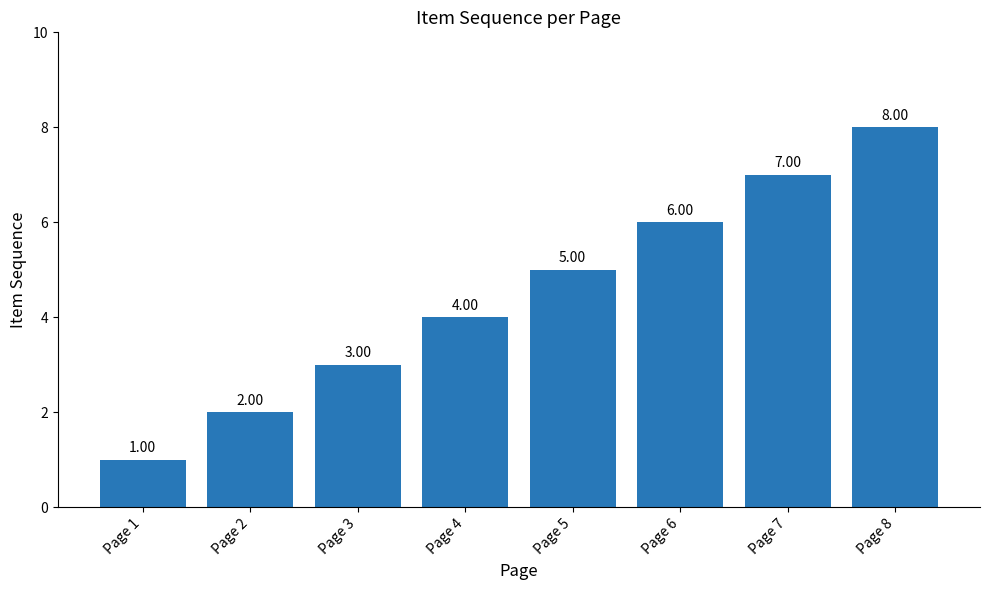

What is the minimum value shown in the chart?

1